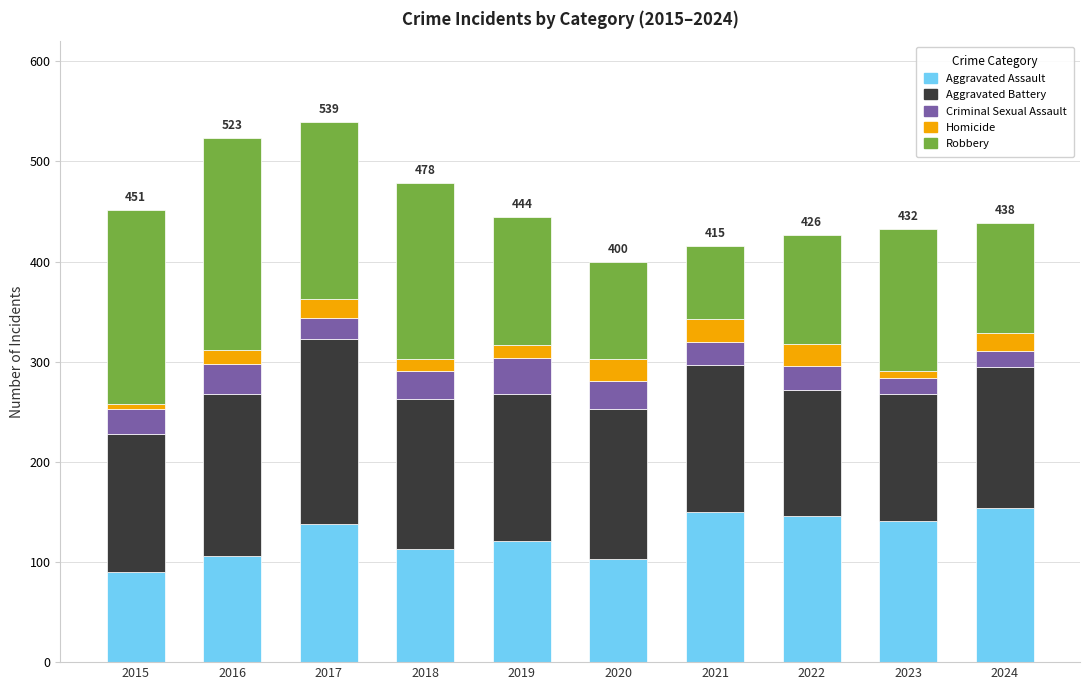

At which label does Aggravated Assault reach its minimum?

2015